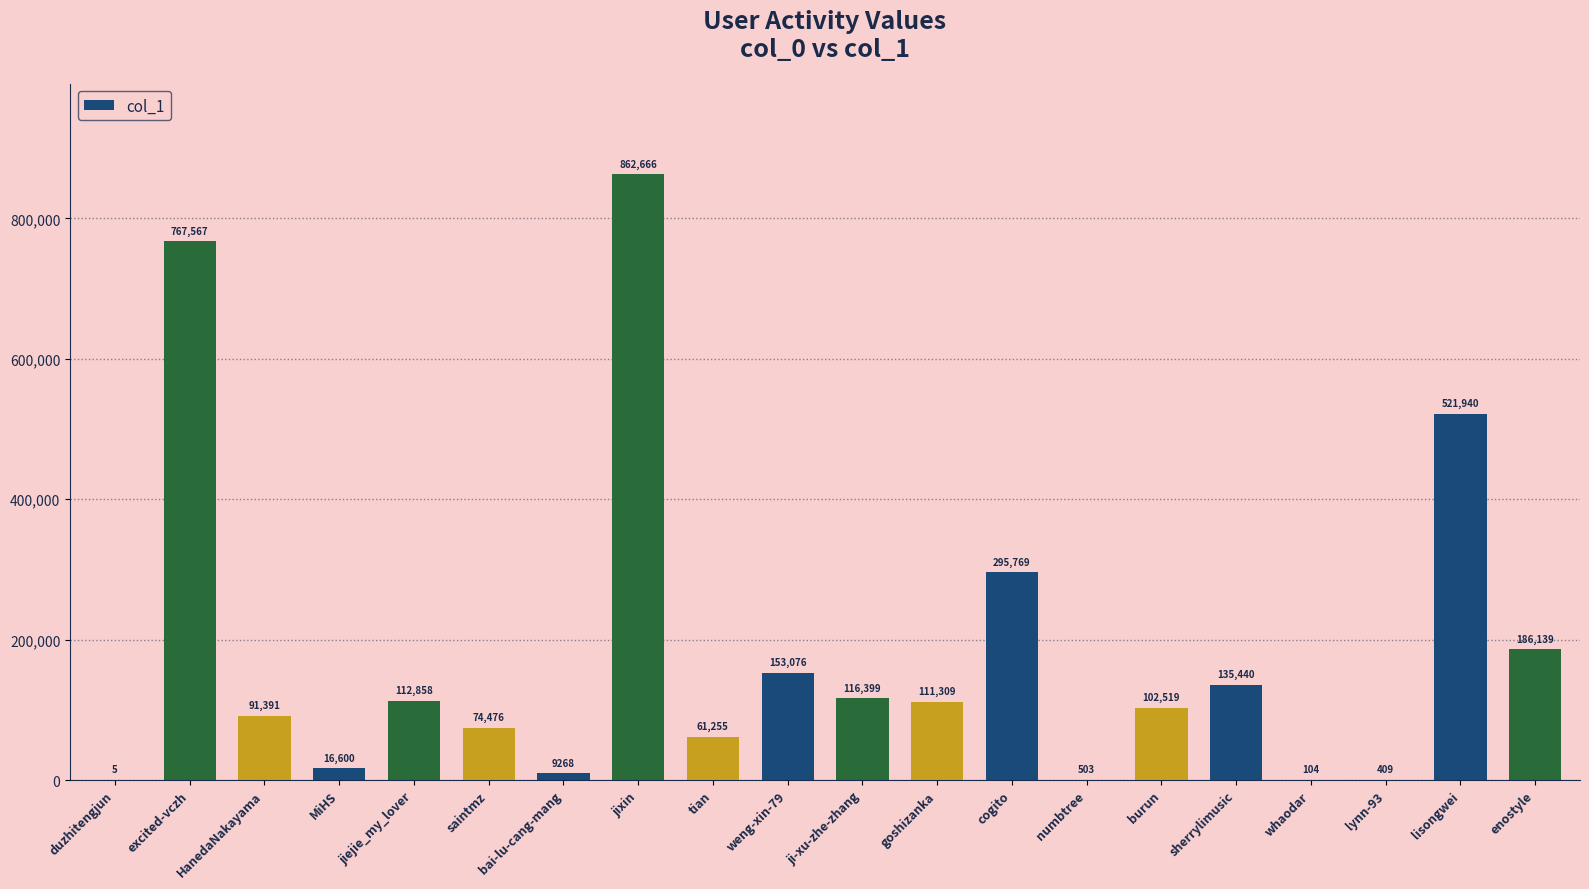

Read the value at cogito.

295769